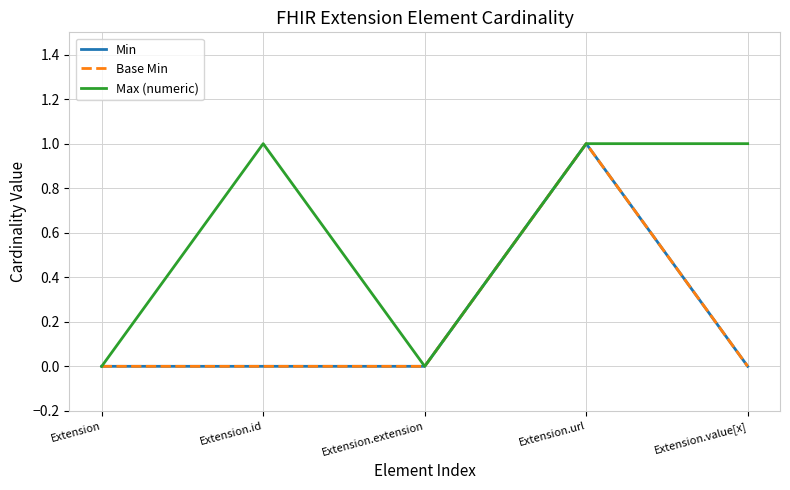

Which series has the largest total across all categories?

Max (numeric)